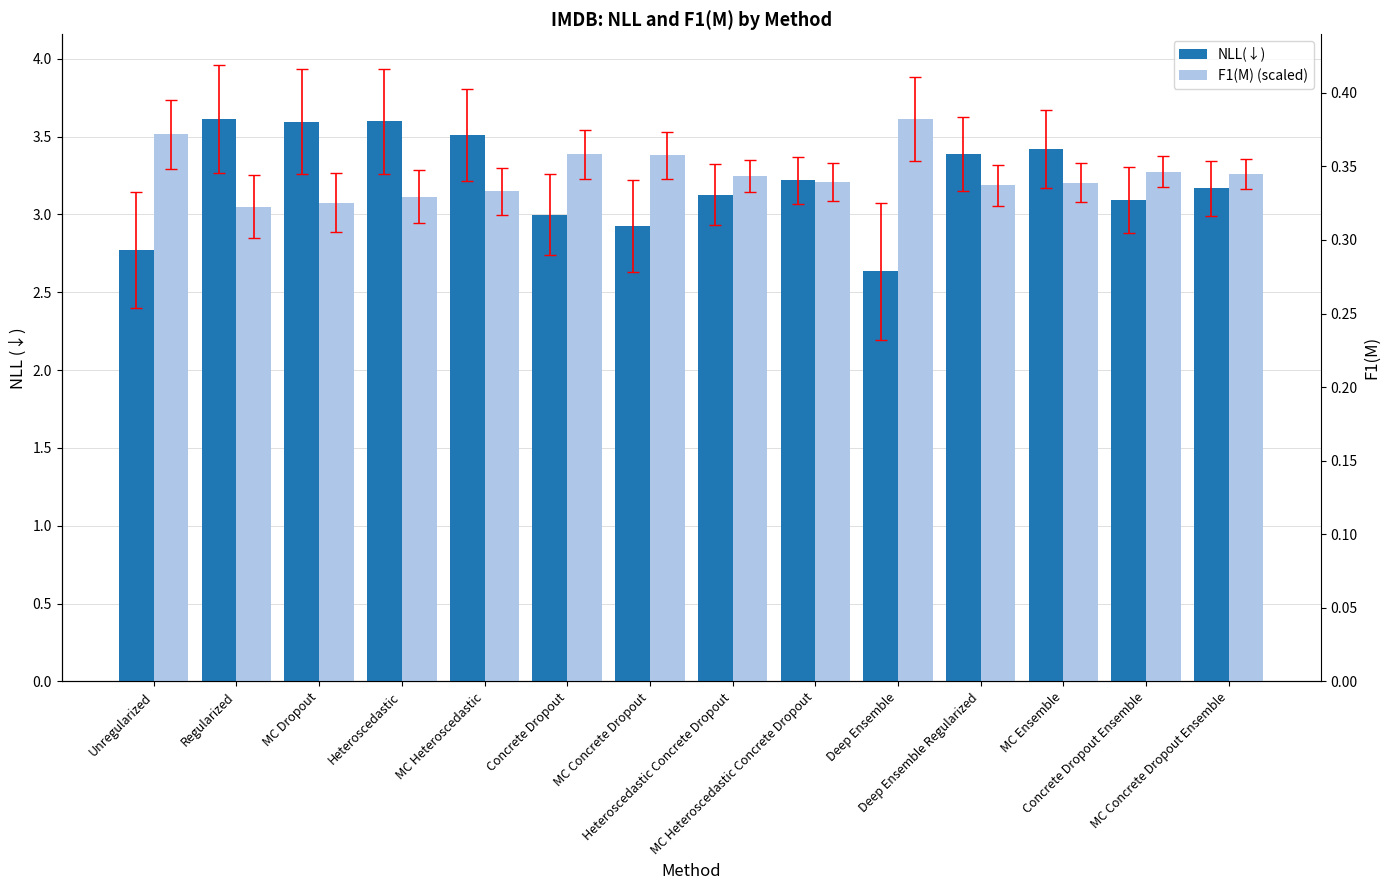

Where is F1(M) (scaled) nearest to the value 3?

Regularized